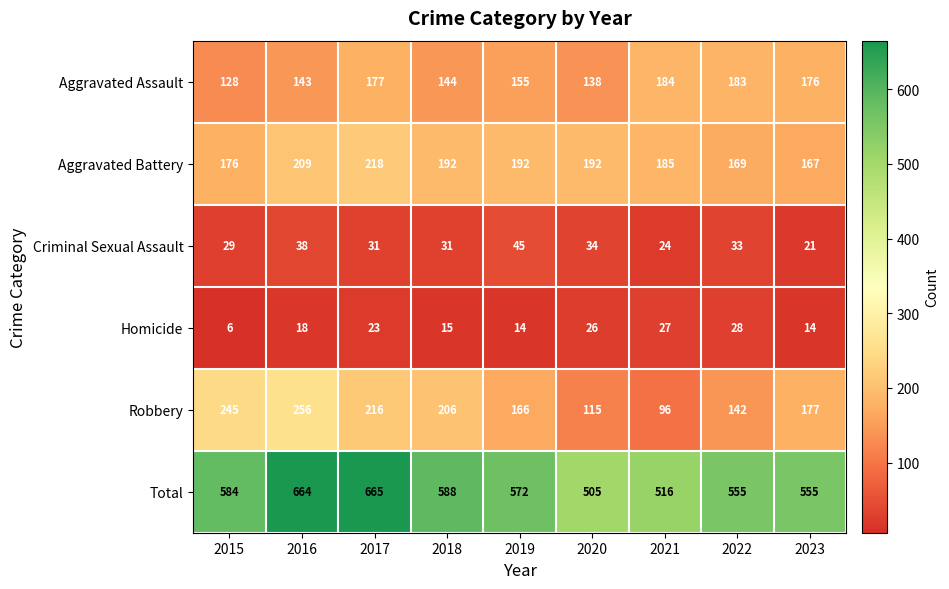

How many data points in Total are less than 572?

4